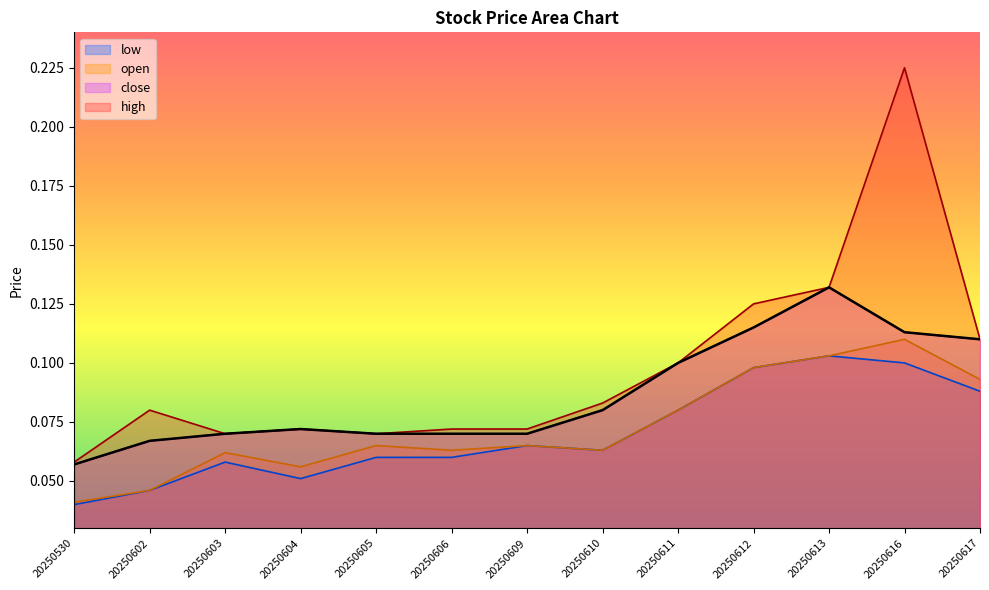

At how many categories does at least one series exceed 0?

13